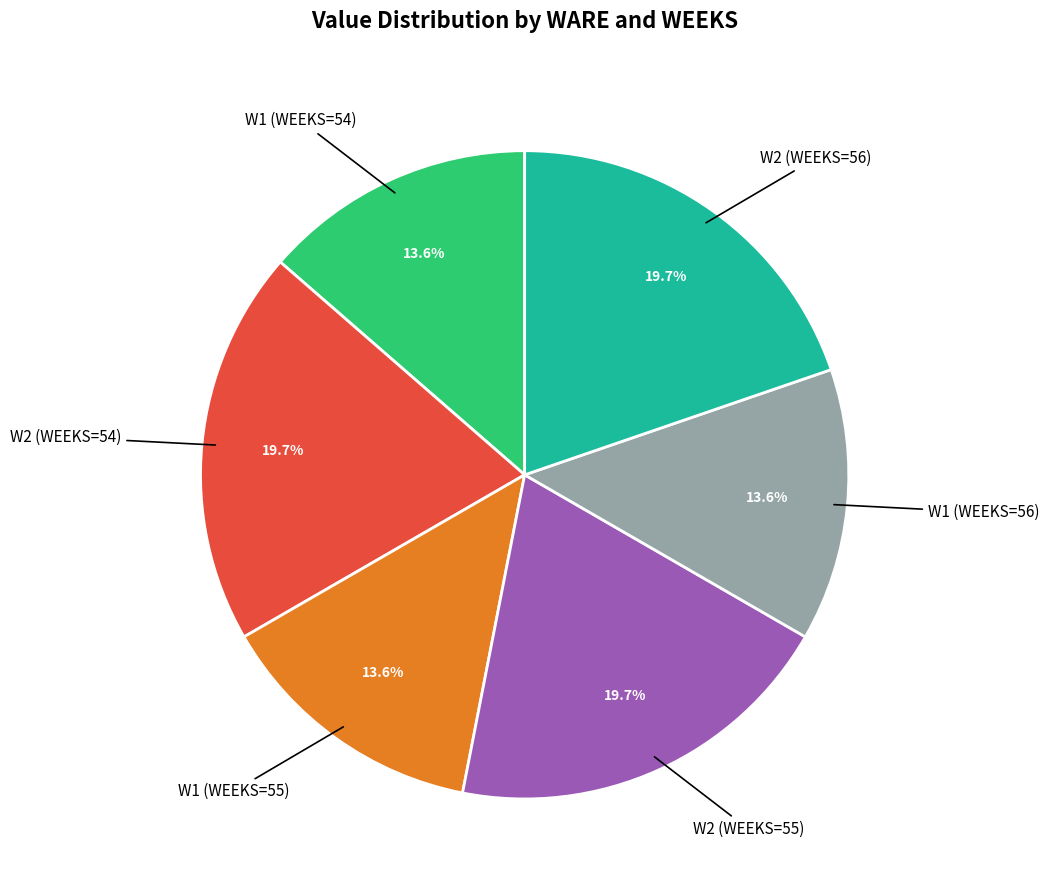

Does any single category account for the majority?

No